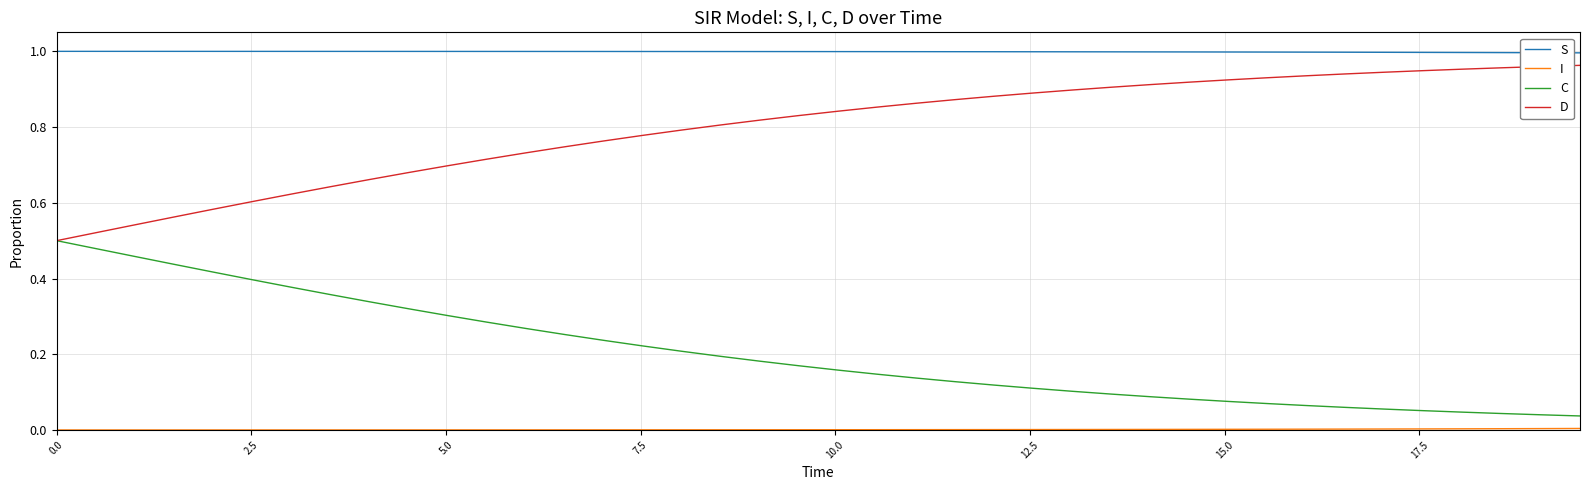

True or false: D and S cross at least once.

False